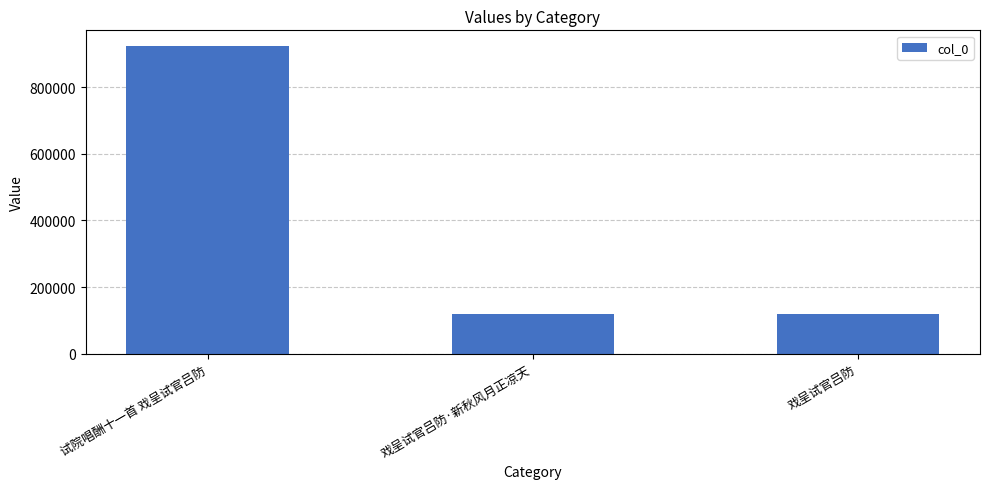

Is it true that the value at 试院唱酬十一首 戏呈试官吕防 is 924084?

True